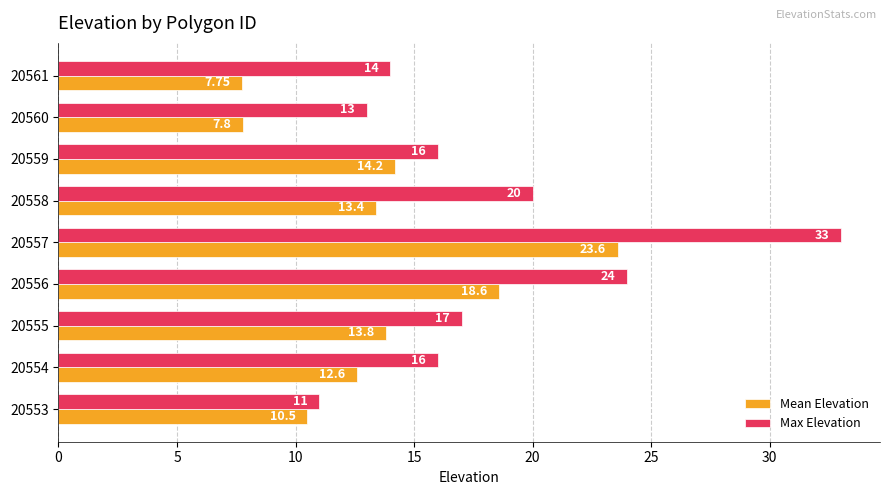

At which category is the sum across all series the highest?

20557